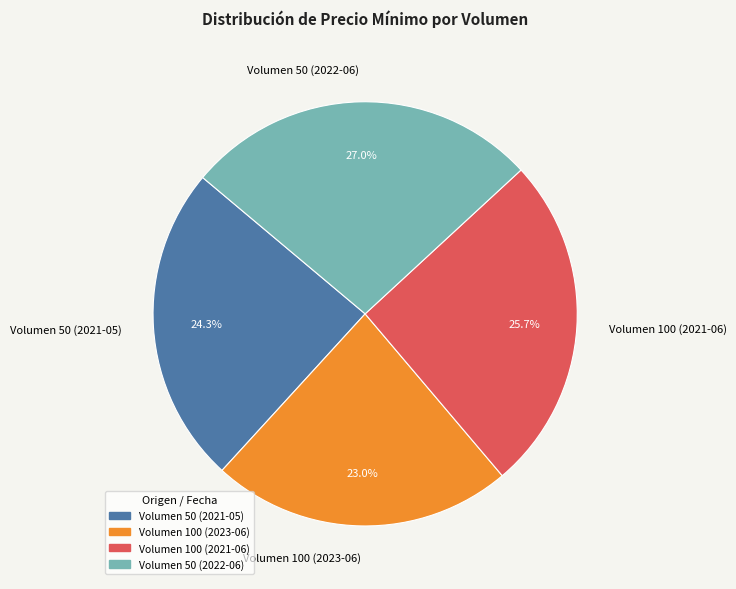

Which has a higher value, Volumen 100 (2021-06) or Volumen 50 (2021-05)?

Volumen 100 (2021-06)